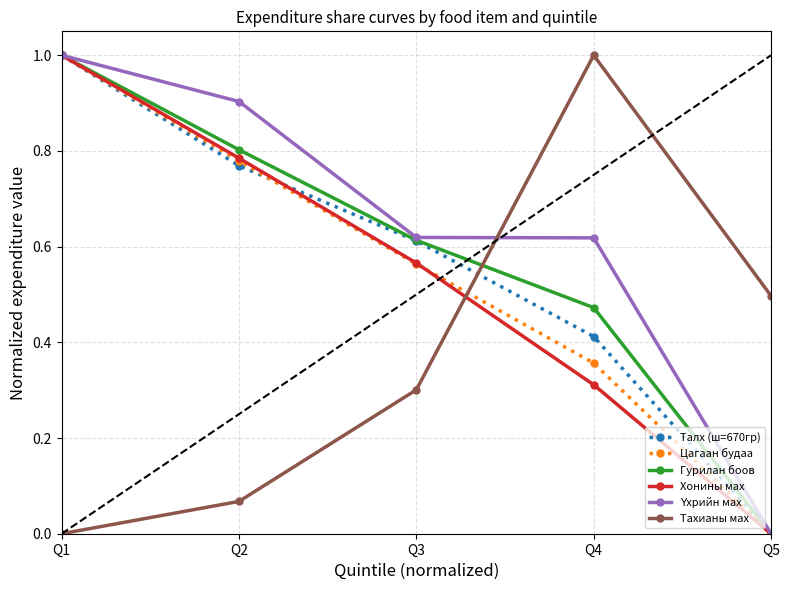

True or false: Хонины мах has more than 0 points higher than both neighbors.

False